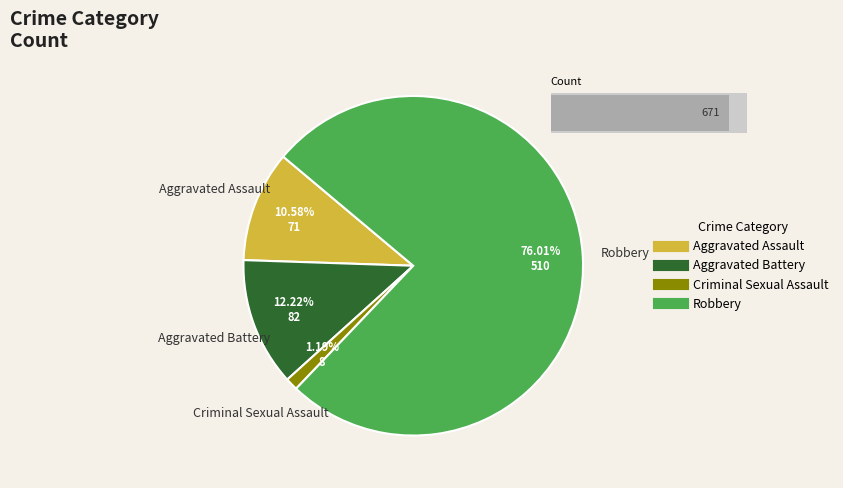

What is the majority slice?

Robbery